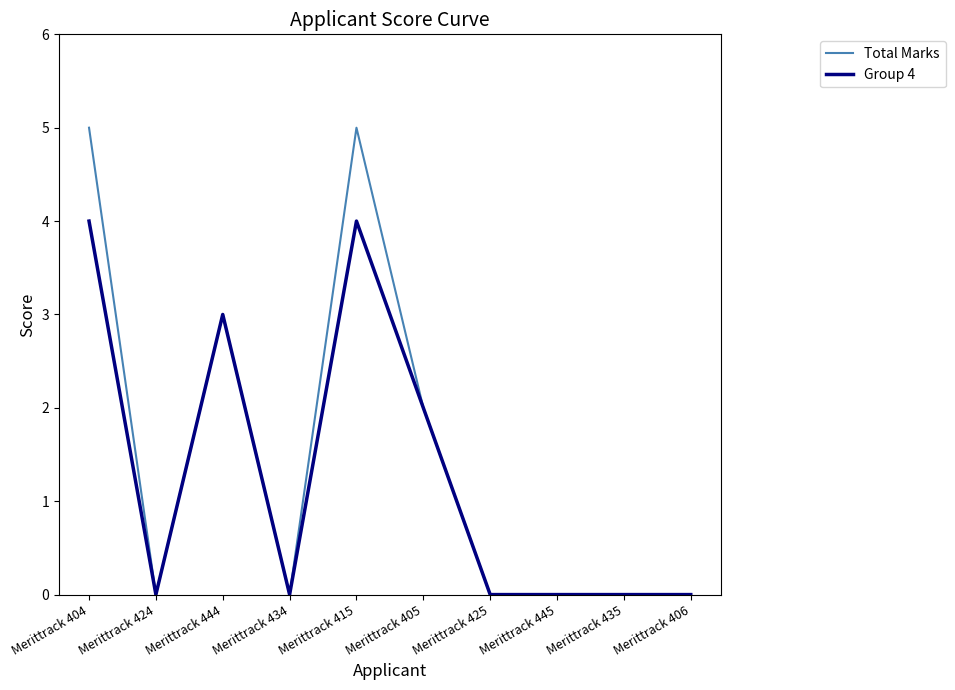

Count the Total Marks values in the range 0 to 3.

8